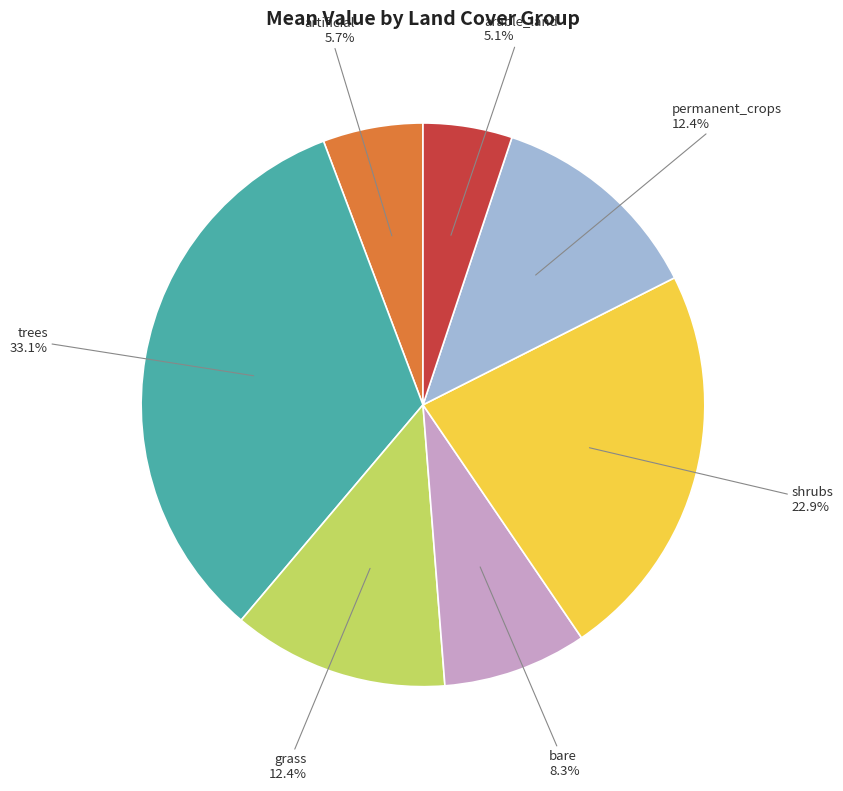

What percentage do artificial and bare together represent?

14.0%